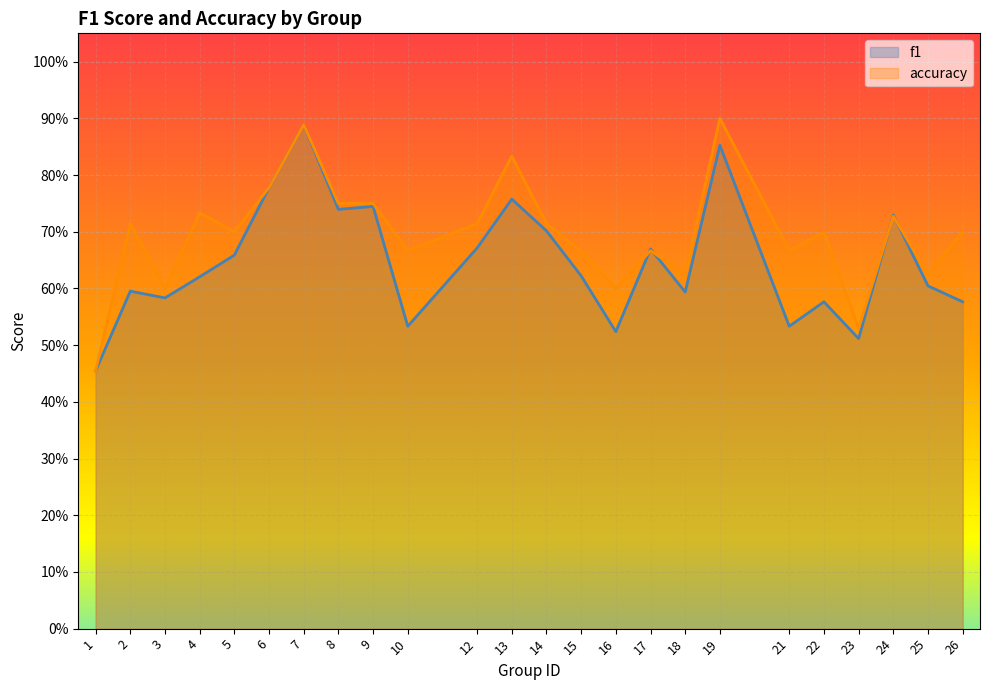

Rank the series by their average value, from lowest to highest.

f1, accuracy